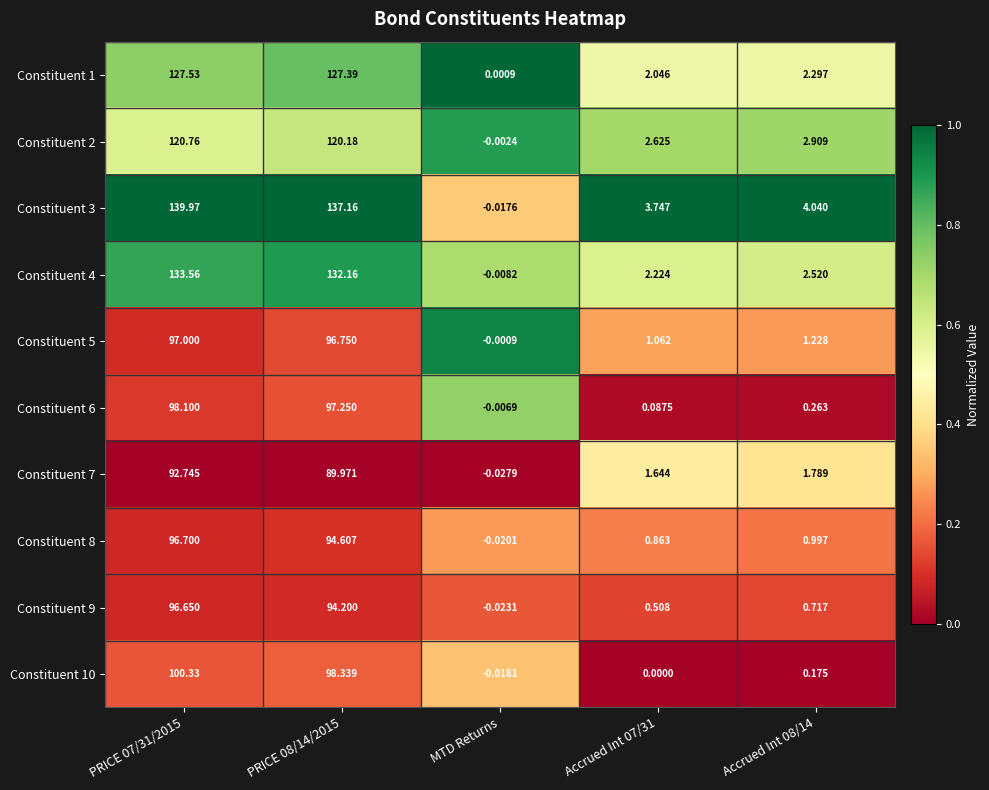

List the series in order of their peak value, lowest first.

Constituent 7, Constituent 9, Constituent 8, Constituent 5, Constituent 6, Constituent 10, Constituent 2, Constituent 1, Constituent 4, Constituent 3